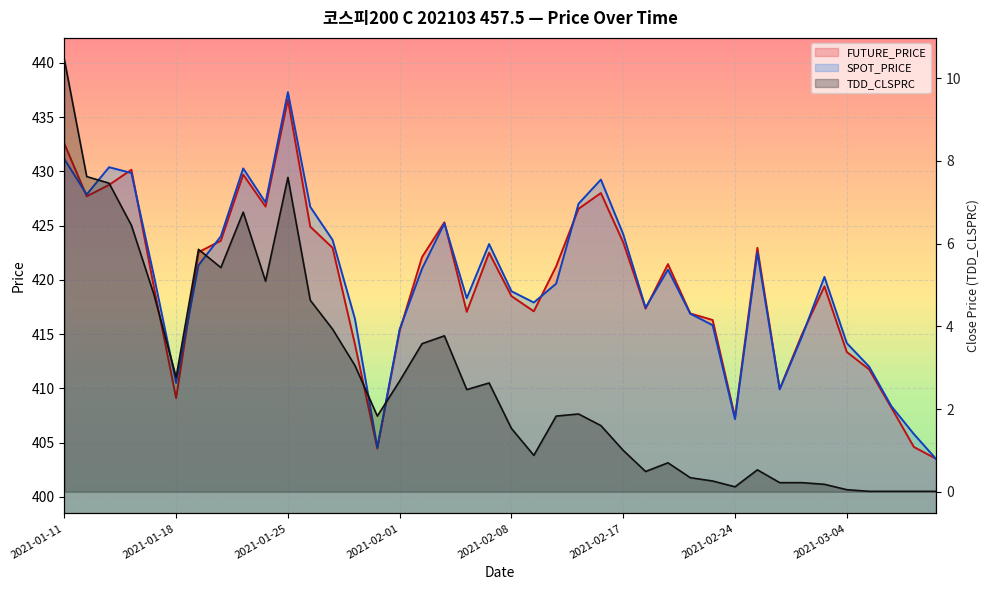

What position from the right is 2021-01-18?

35